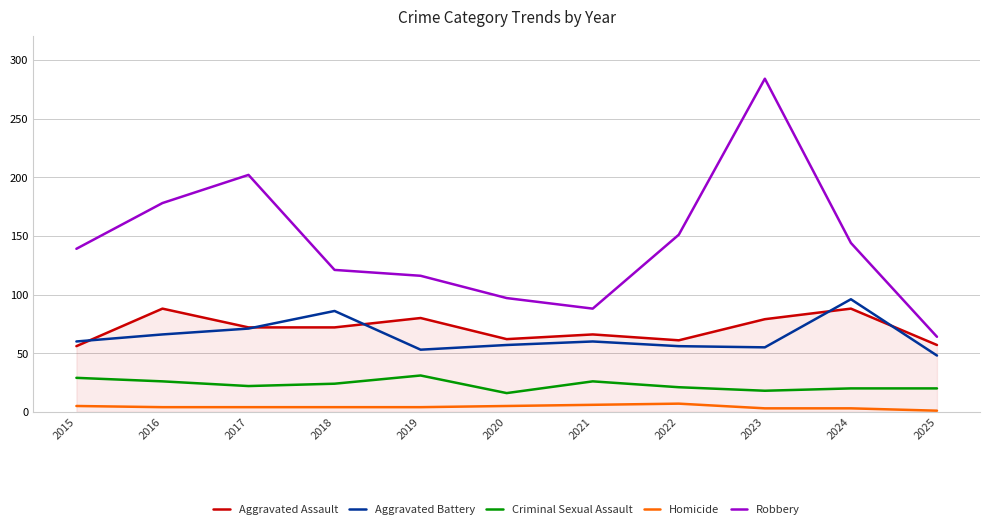

The value of Aggravated Assault at 2023 is 54. True or false?

False